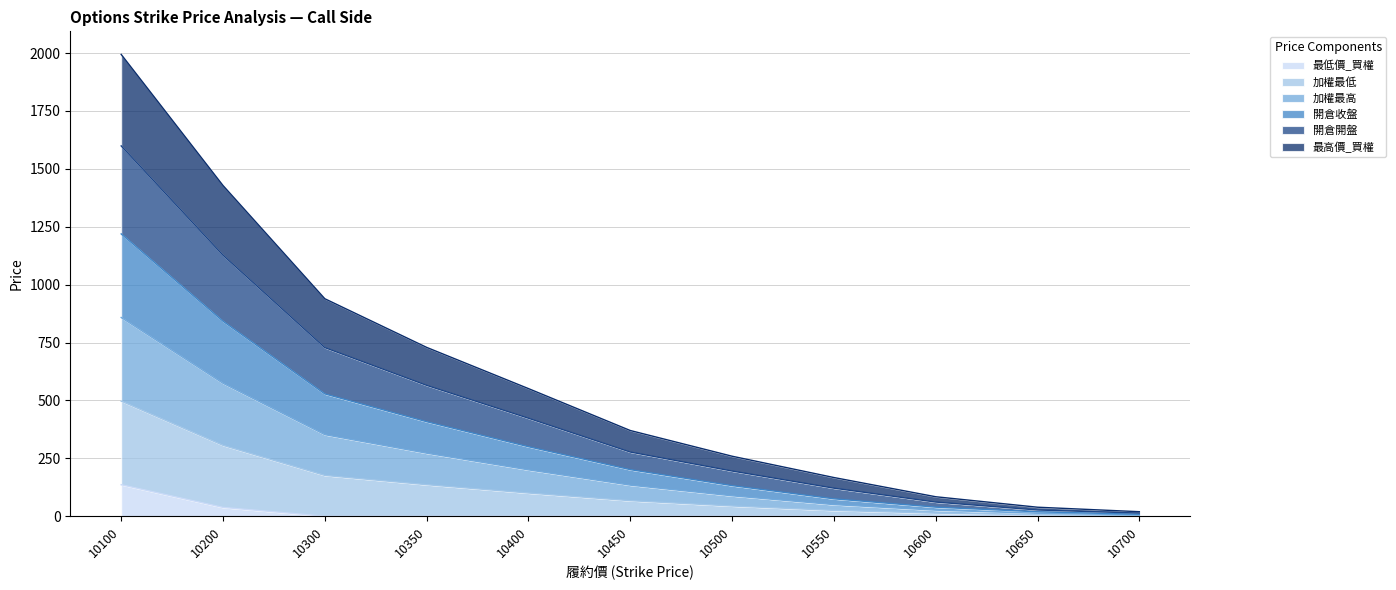

What are all the series names shown in the legend?

加權最低, 加權最高, 開倉收盤, 開倉開盤, 最高價_買權, 最低價_買權